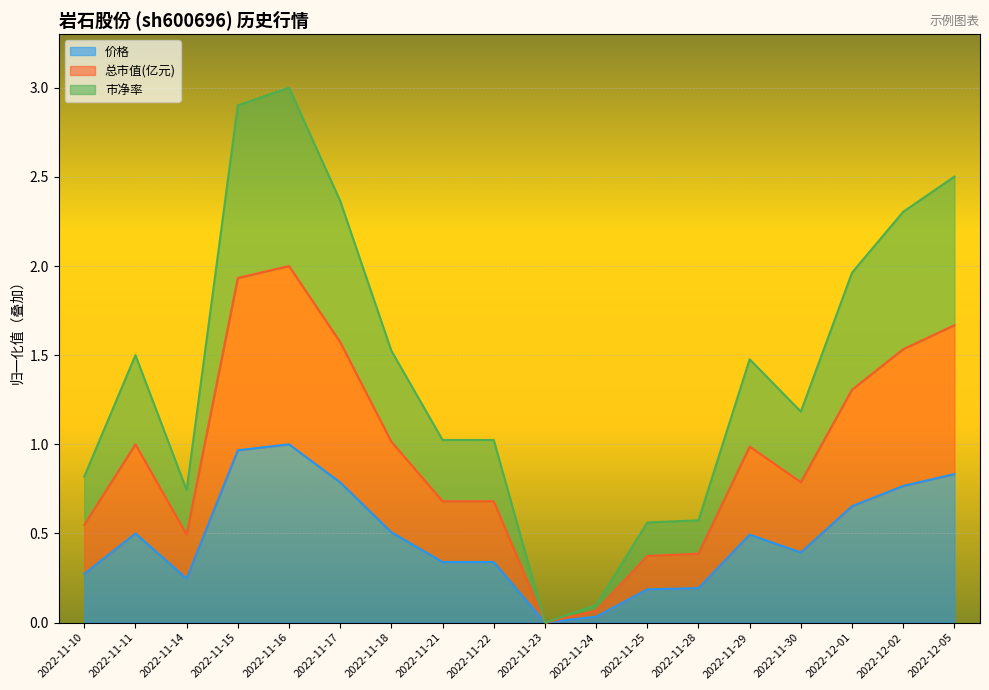

What is the maximum value shown in the chart?

3.0